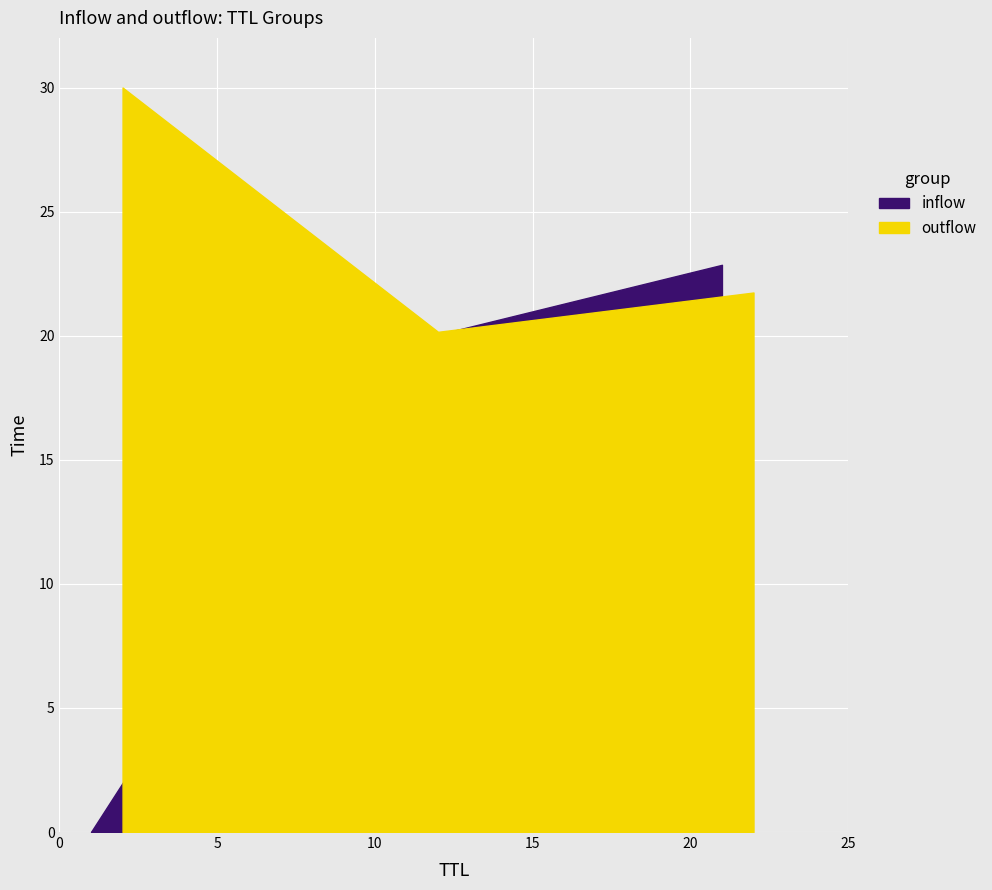

Rank the categories by inflow value from lowest to highest.

1, 11, 12, 21, 22, 2